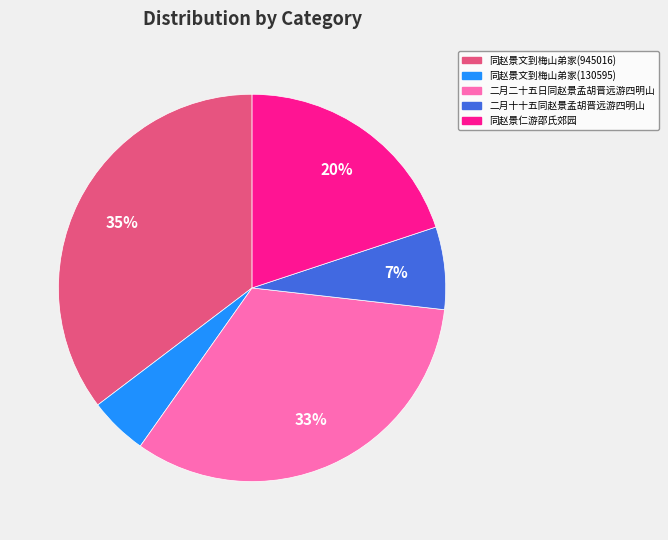

Which has a higher value, 同赵景仁游邵氏郊园 or 二月十十五同赵景孟胡晋远游四明山?

同赵景仁游邵氏郊园